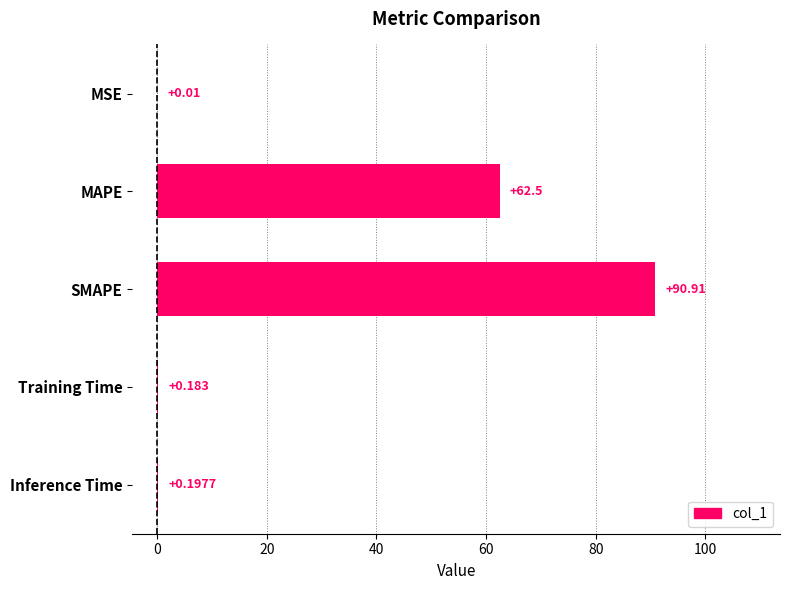

At which label is the value closest to 45?

MAPE